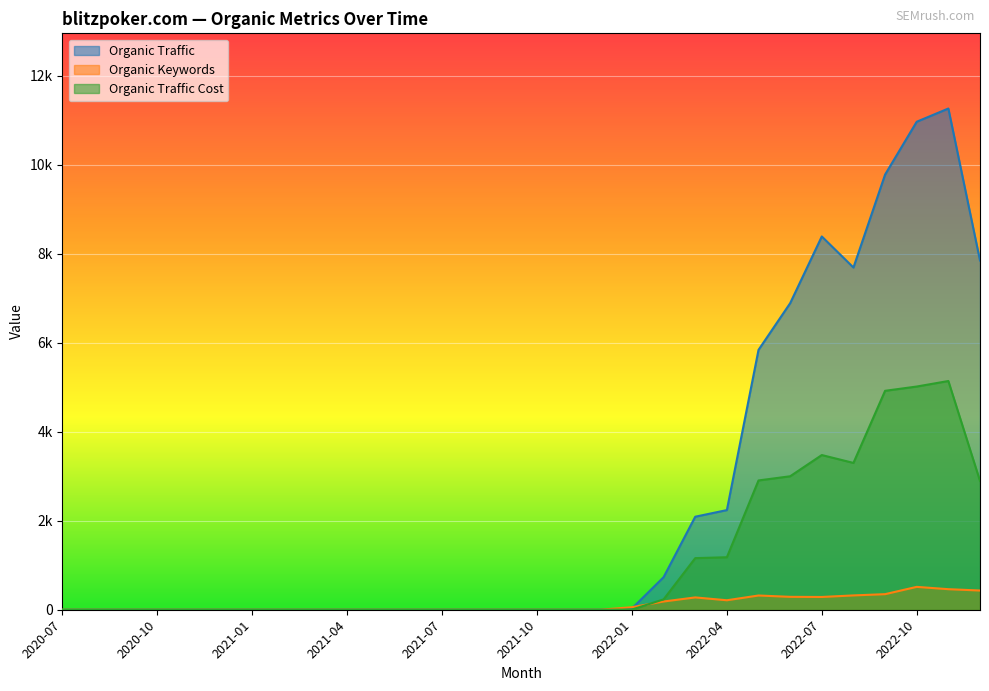

Reading left to right, extract all data points from this chart.

Organic Traffic: 2020-07=0	2020-08=0	2020-09=0	2020-10=0	2020-11=0	2020-12=0	2021-01=0	2021-02=0	2021-03=0	2021-04=0	2021-05=0	2021-06=0	2021-07=0	2021-08=0	2021-09=0	2021-10=0	2021-11=0	2021-12=0	2022-01=29	2022-02=732	2022-03=2091	2022-04=2240	2022-05=5841	2022-06=6890	2022-07=8390	2022-08=7692	2022-09=9781	2022-10=10969	2022-11=11266	2022-12=7850
Organic Keywords: 2020-07=0	2020-08=0	2020-09=0	2020-10=0	2020-11=0	2020-12=0	2021-01=0	2021-02=0	2021-03=0	2021-04=0	2021-05=0	2021-06=0	2021-07=0	2021-08=0	2021-09=0	2021-10=0	2021-11=0	2021-12=0	2022-01=57	2022-02=185	2022-03=277	2022-04=213	2022-05=320	2022-06=290	2022-07=287	2022-08=322	2022-09=350	2022-10=514	2022-11=462	2022-12=432
Organic Traffic Cost: 2020-07=0	2020-08=0	2020-09=0	2020-10=0	2020-11=0	2020-12=0	2021-01=0	2021-02=0	2021-03=0	2021-04=0	2021-05=0	2021-06=0	2021-07=0	2021-08=0	2021-09=0	2021-10=0	2021-11=0	2021-12=0	2022-01=4	2022-02=233	2022-03=1160	2022-04=1180	2022-05=2906	2022-06=3000	2022-07=3477	2022-08=3300	2022-09=4921	2022-10=5017	2022-11=5141	2022-12=2895